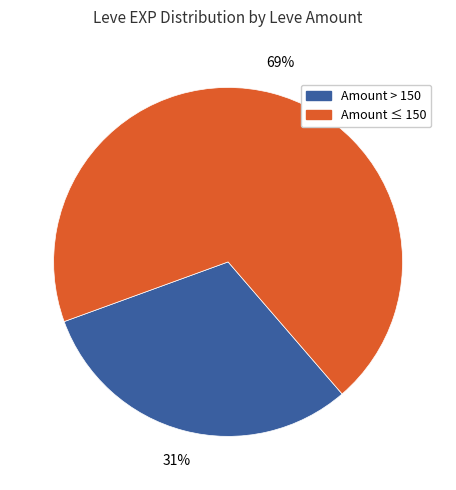

Does any single category account for the majority?

Yes